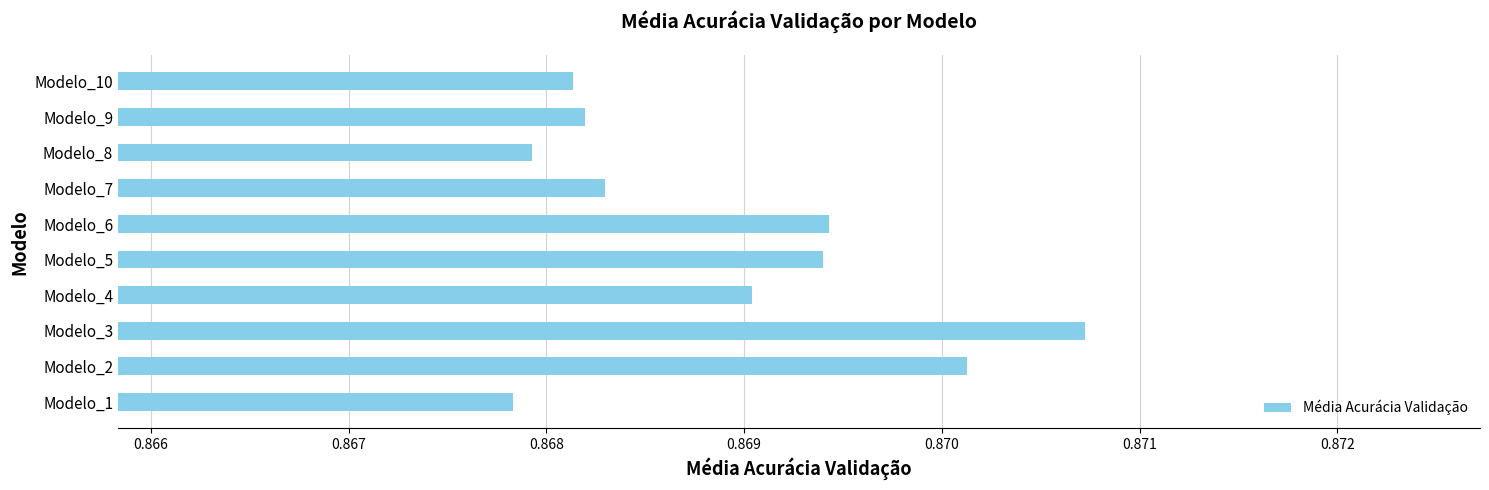

Between Modelo_4 and Modelo_6, which is larger?

Modelo_6